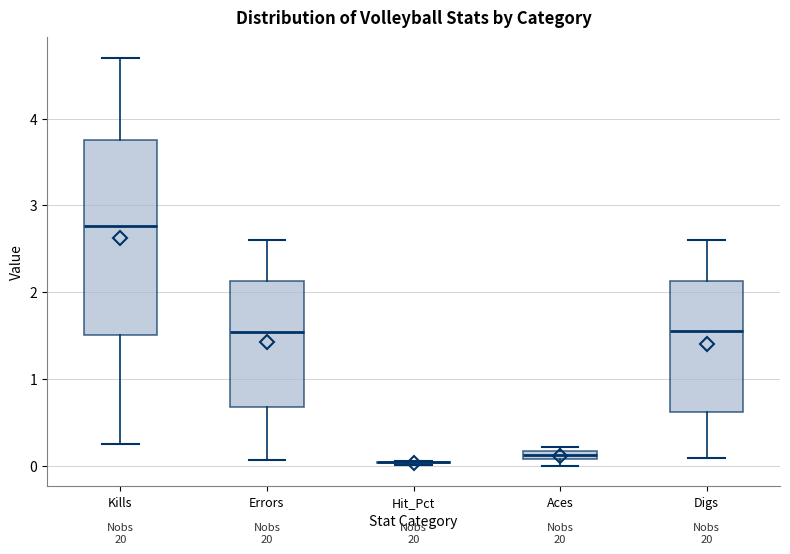

Comparing the boxes themselves (not the whiskers), which one is the tallest?

Kills